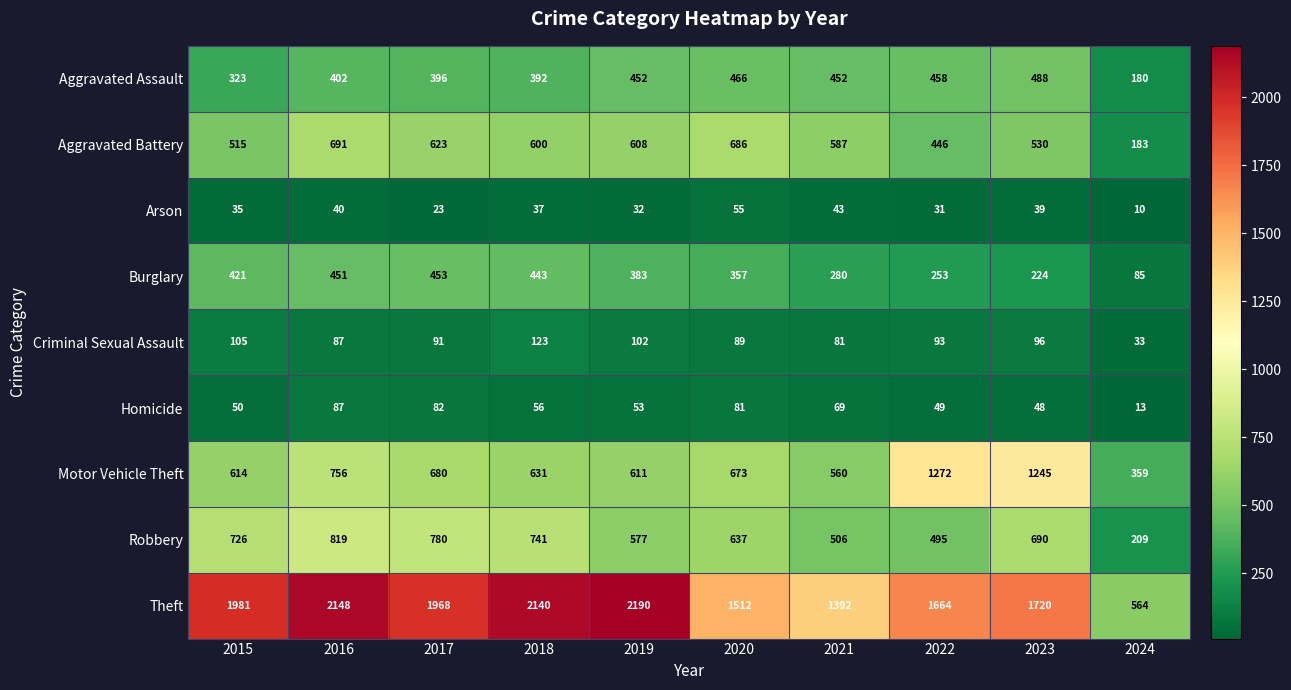

At which category is the sum across all series the highest?

2016